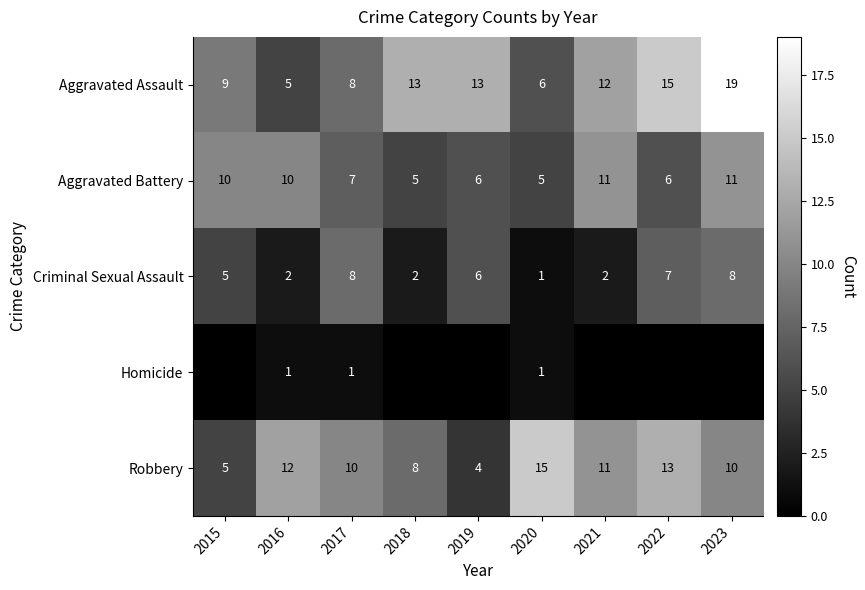

What is the greatest value displayed?

19